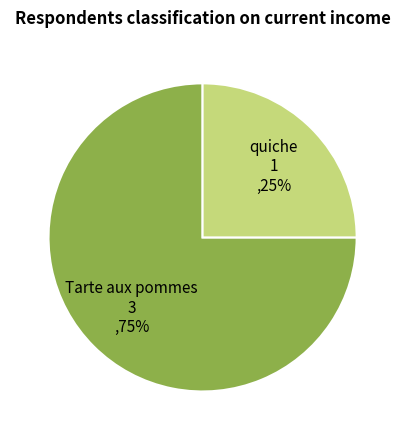

To the nearest percent, what is the difference between the largest and smallest slice percentages?

50%